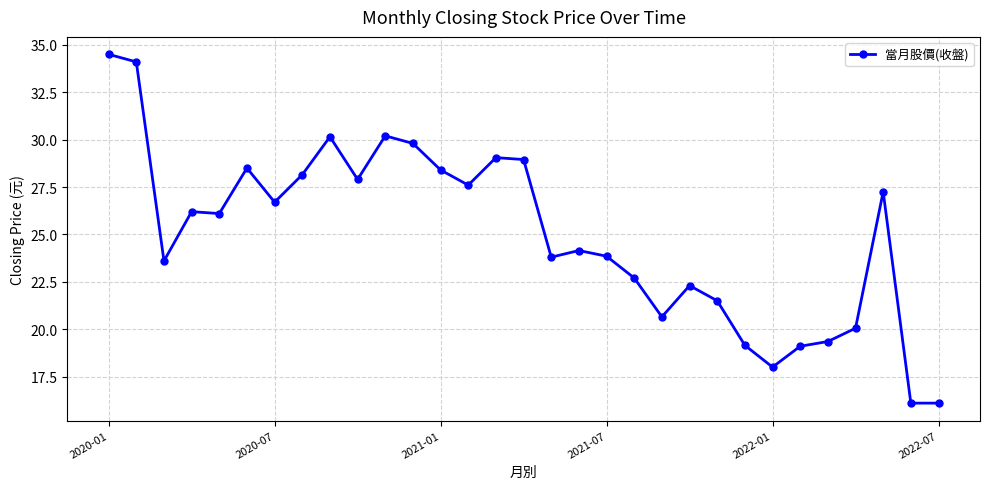

What is the sum of all values?

774.0